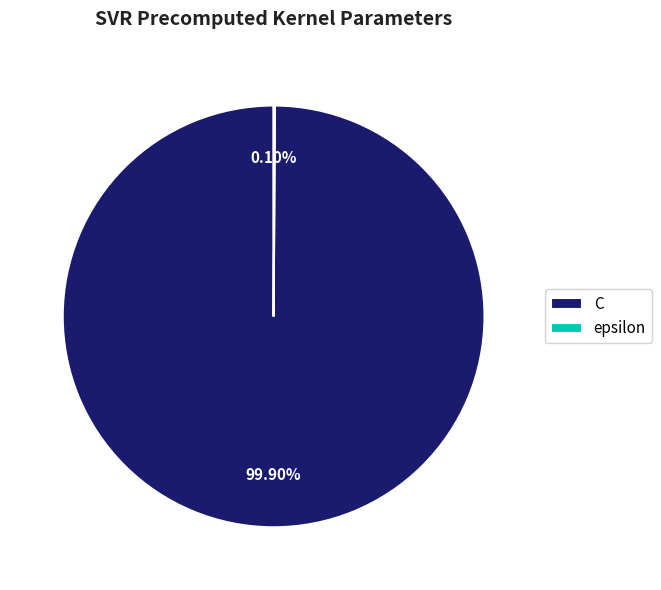

To the nearest percent, what percentage of the pie is C?

100%